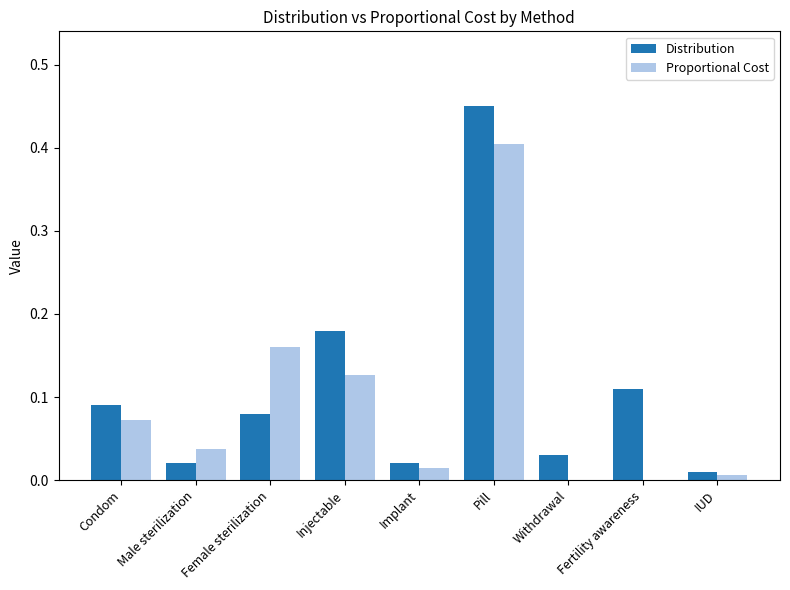

The Distribution series shows 0.0 at Withdrawal. True or false?

True